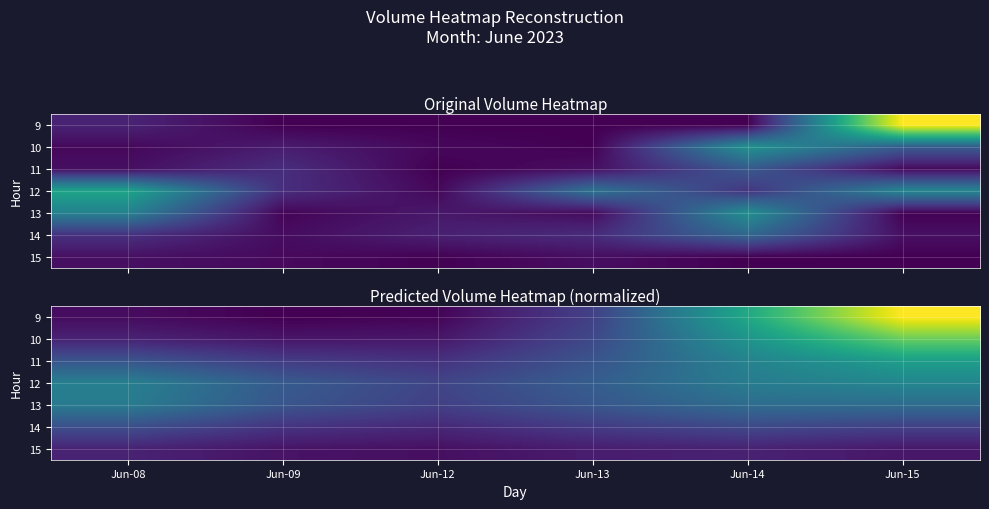

Which category has the lowest value across all series?

Jun-09